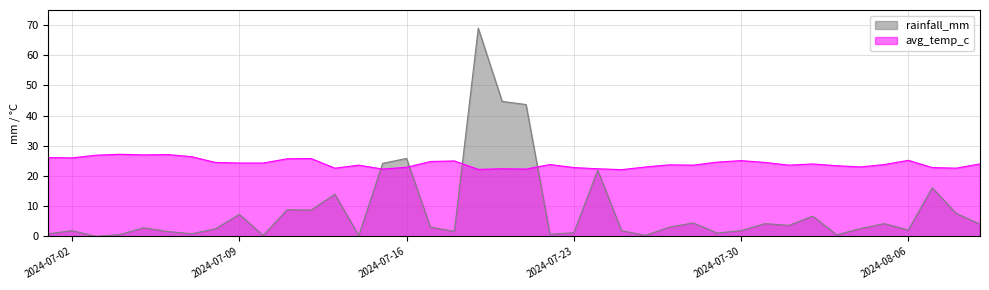

What is the difference between the highest and lowest values at 2024-07-05?

24.2